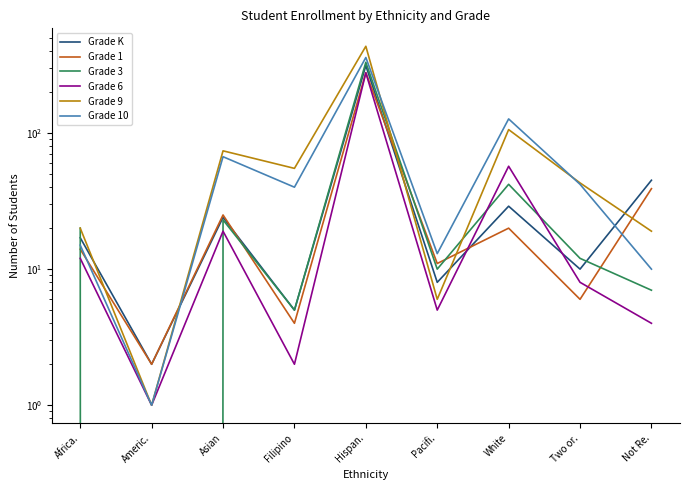

Which series has the largest total across all categories?

Grade 9